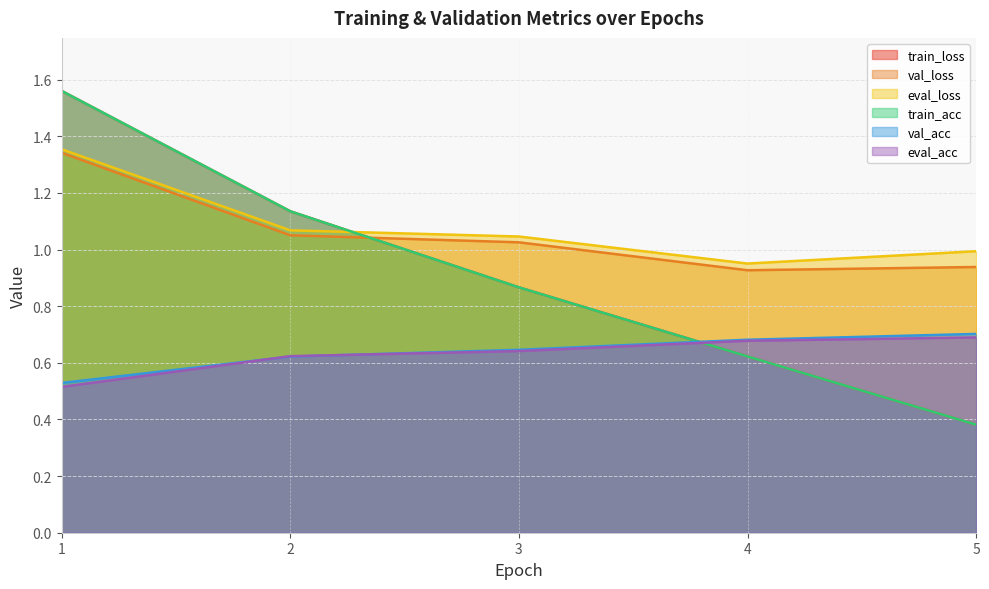

What is the value of the val_acc point at the 5th from the left?

0.7